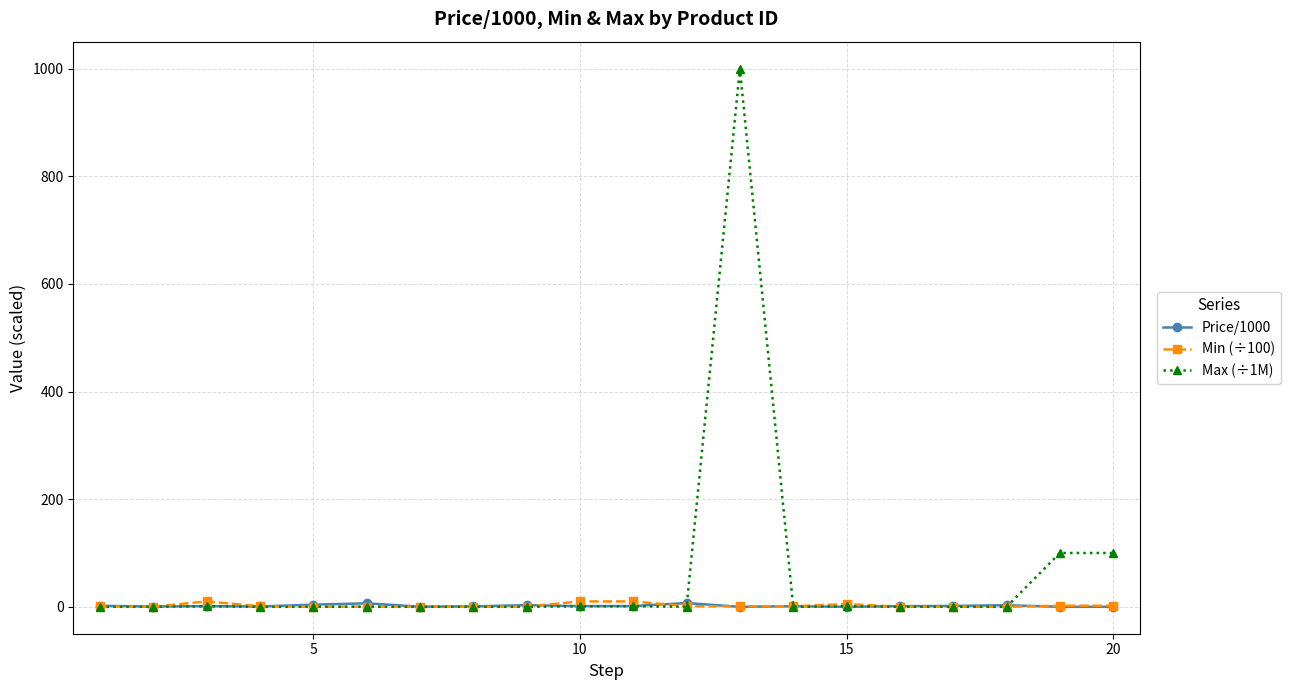

What is the highest value of the Price/1000 series?

7.0